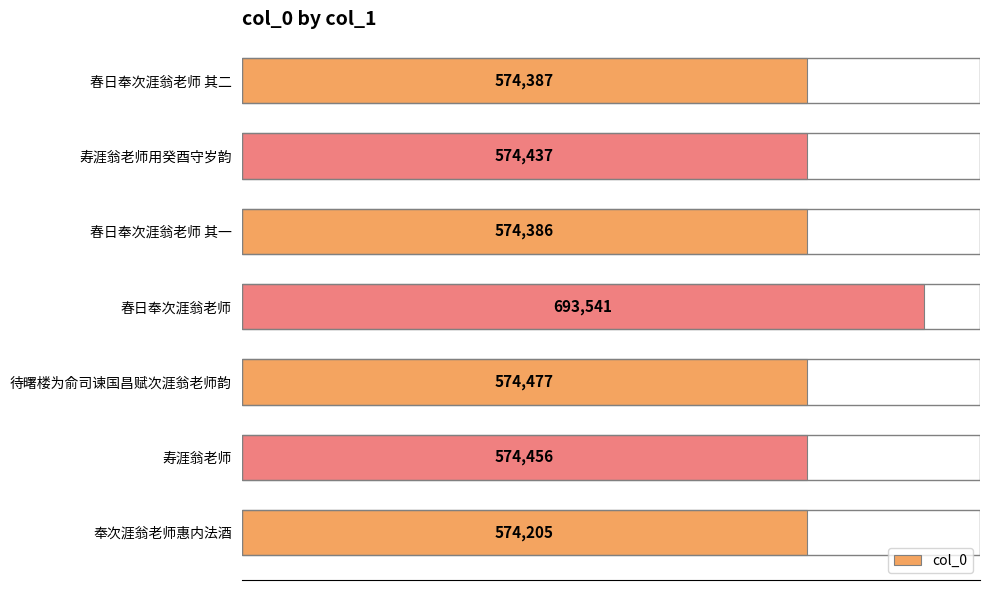

What is the maximum value shown in the chart?

693541